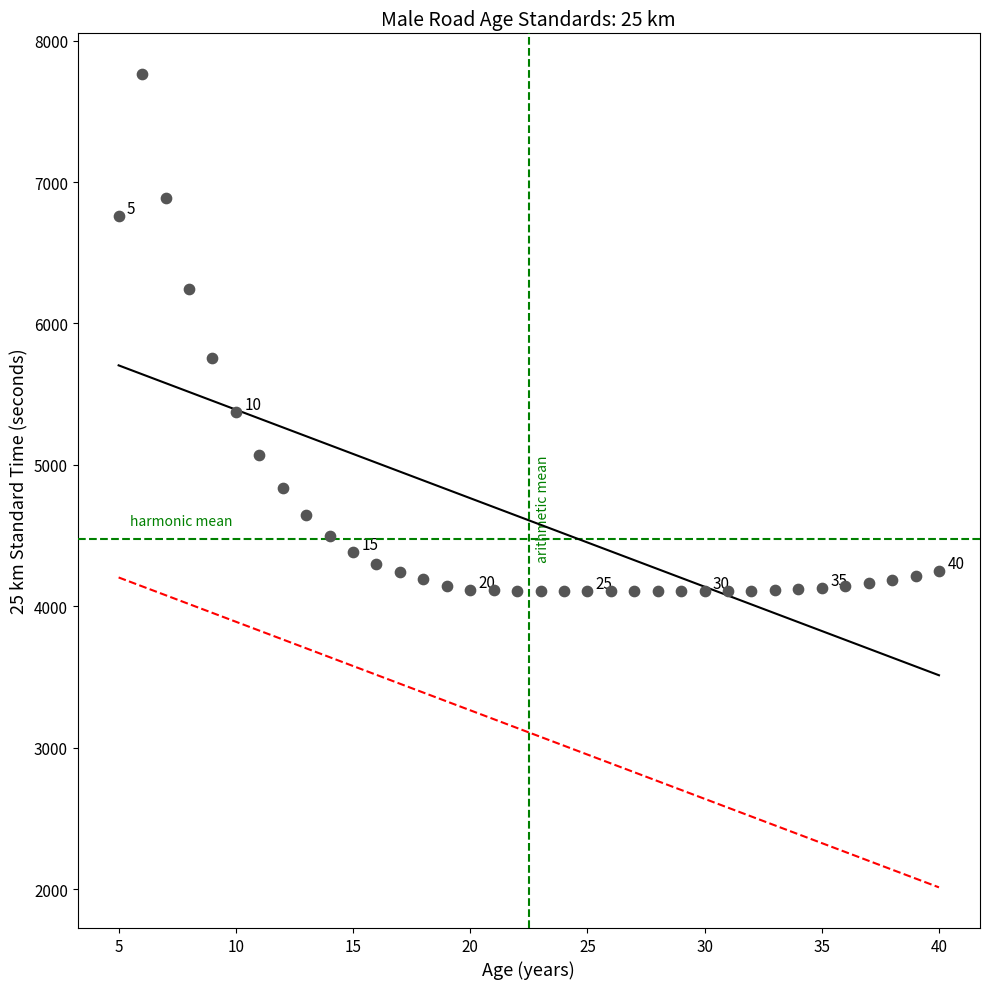

What is the range of Y values (max minus min)?

3654